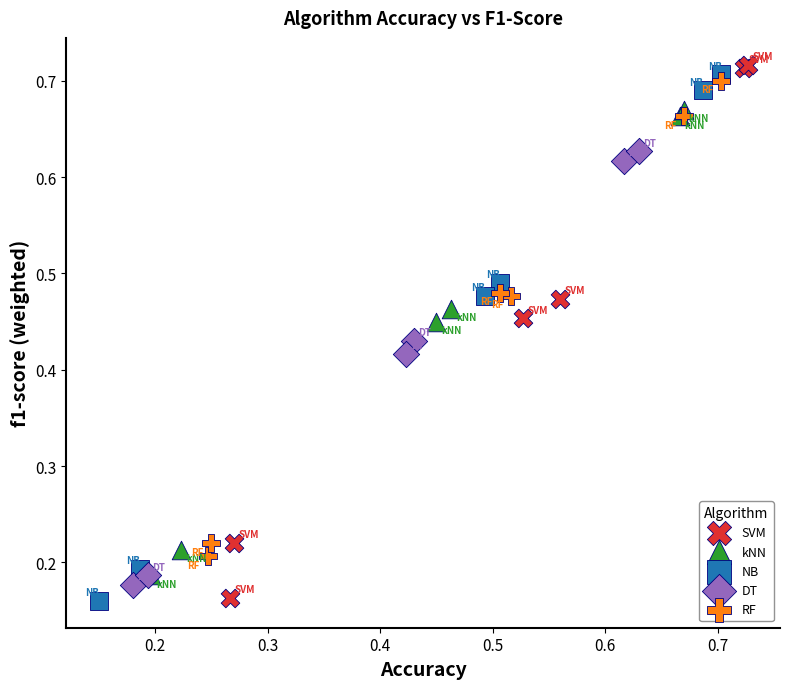

Which series has the widest spread of Y values?

SVM